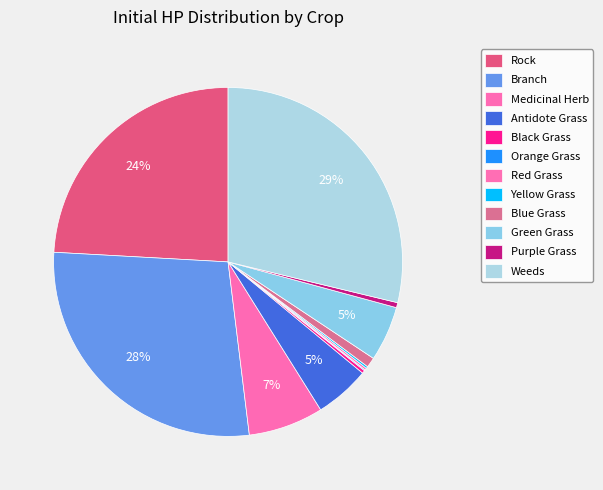

True or false: Green Grass accounts for 5% of the total.

True